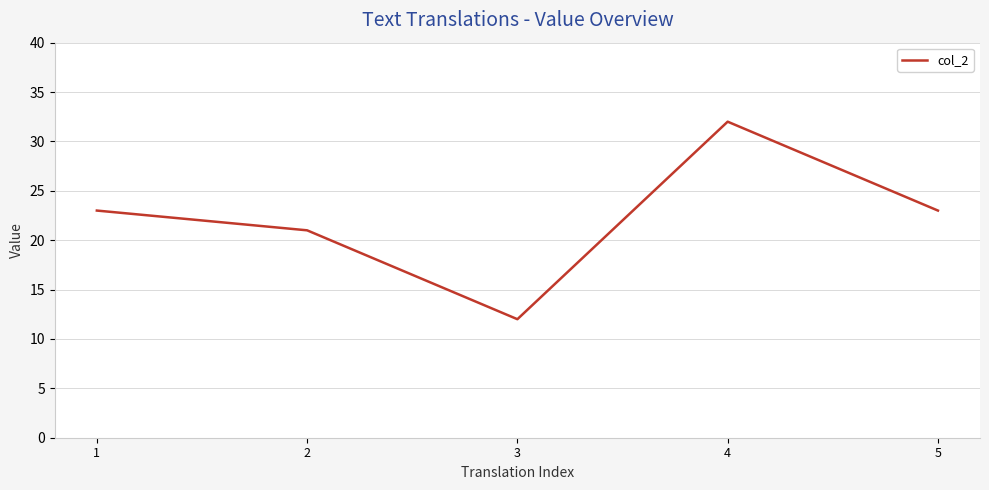

How many interior local valleys (lower than both neighbors) does the data have?

1